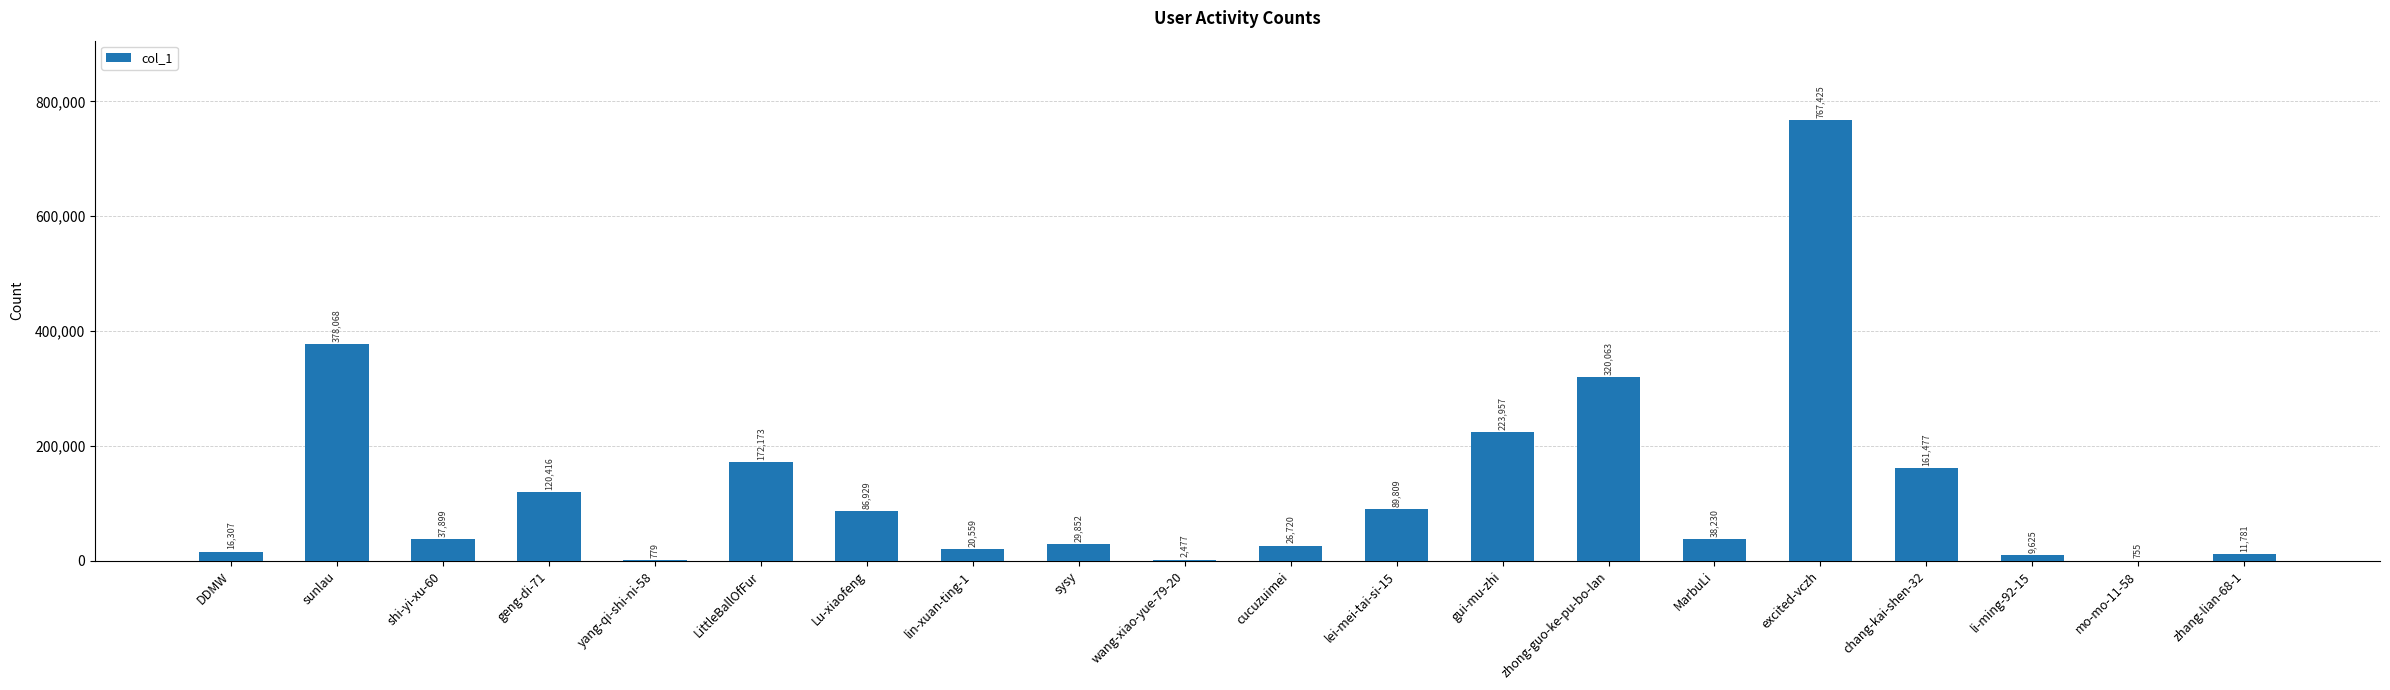

The chart shows a value of 779 at yang-qi-shi-ni-58. True or false?

True